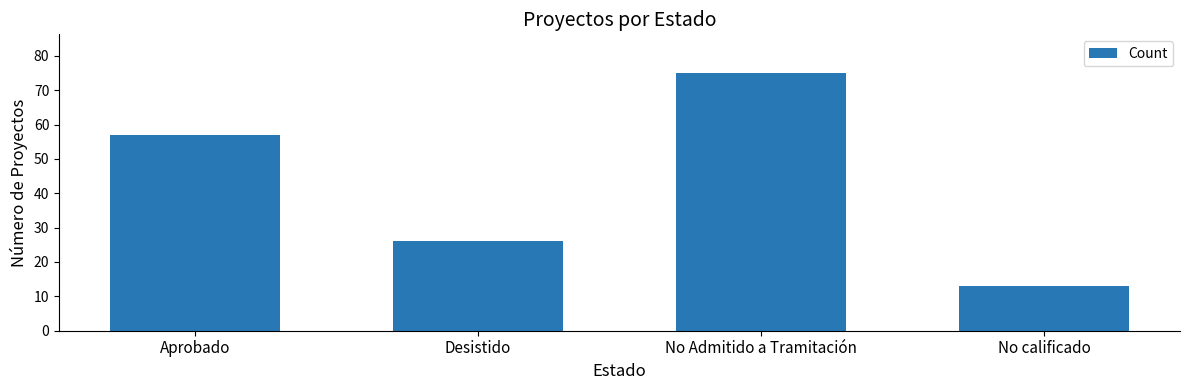

What is the minimum value shown in the chart?

13